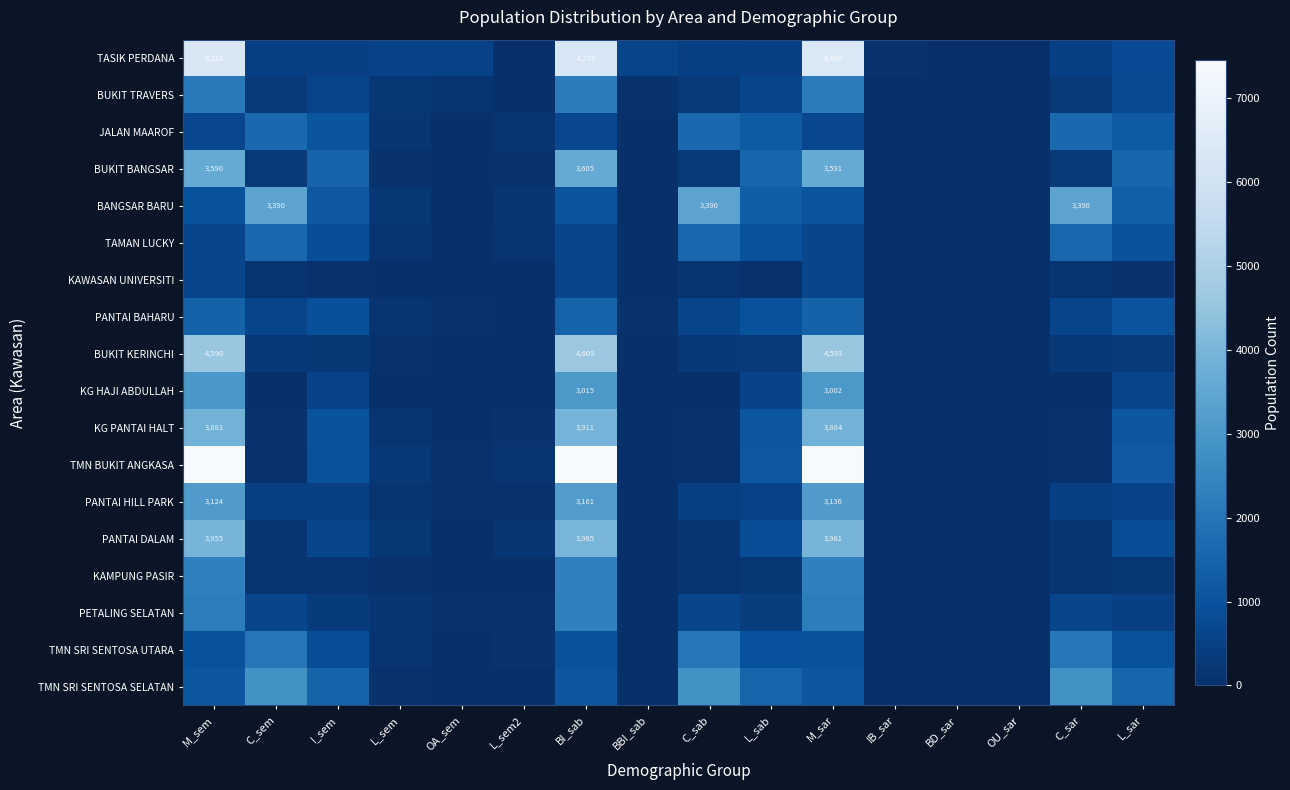

What is the total value across all series at M_sem?

49036